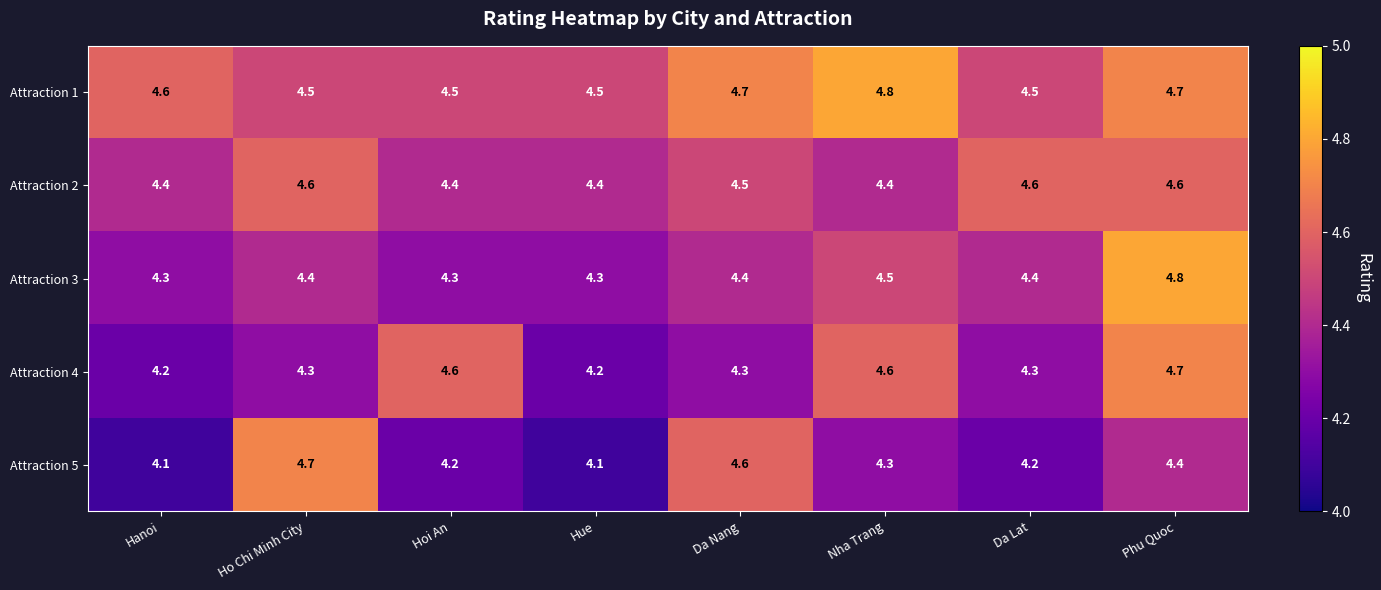

Which series has the widest spread of values?

Attraction 5